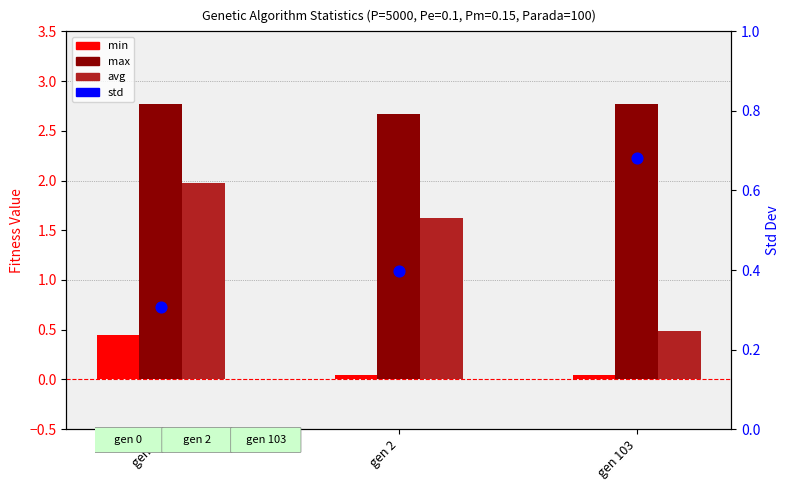

What is the total value across all series at gen 103?

4.0